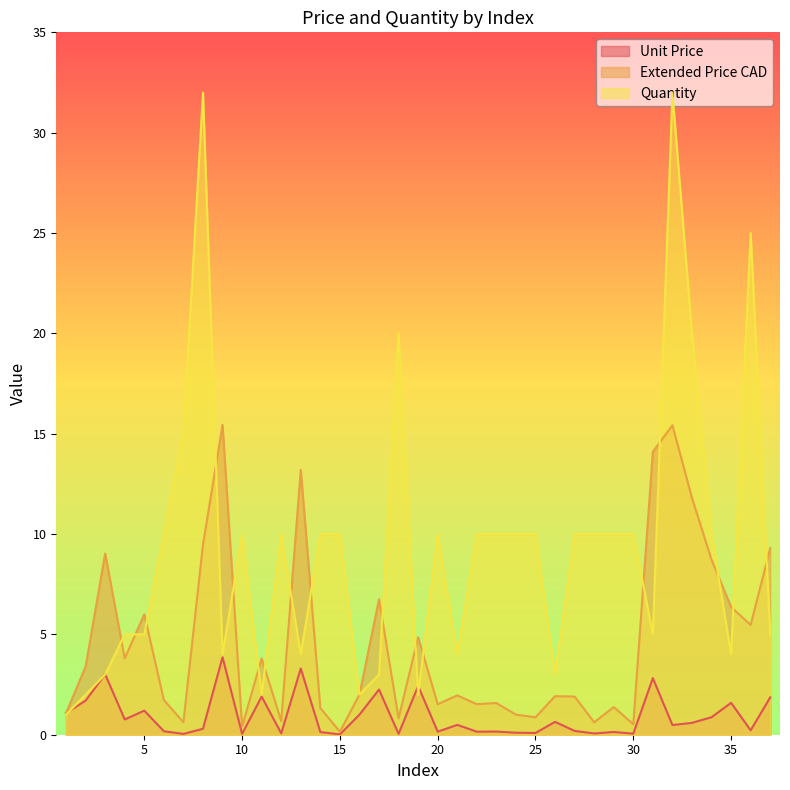

At which category does Extended Price CAD reach its first local peak?

3